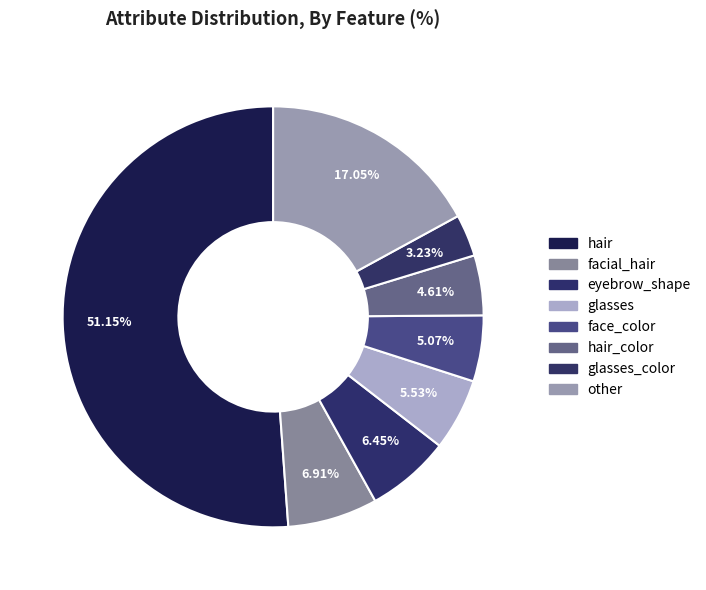

To the nearest percent, what is the average slice percentage?

12%